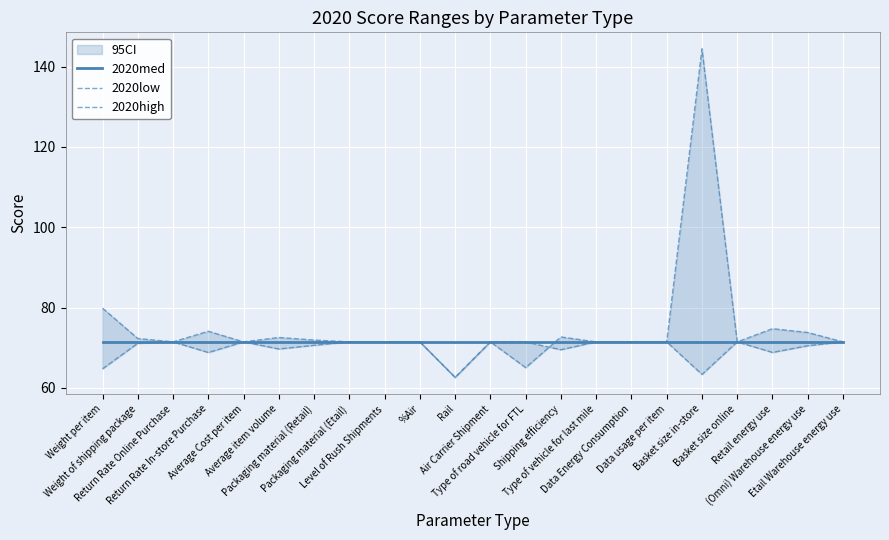

What is the total value across all series at Etail Warehouse energy use?

214.3